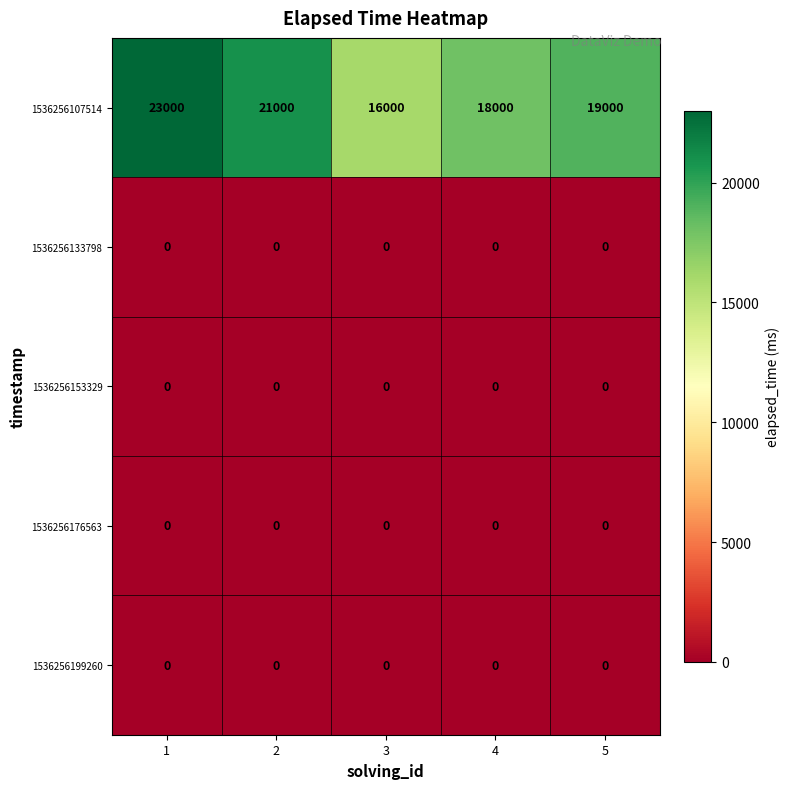

The 1536256107514 series shows 12875 at 5. True or false?

False